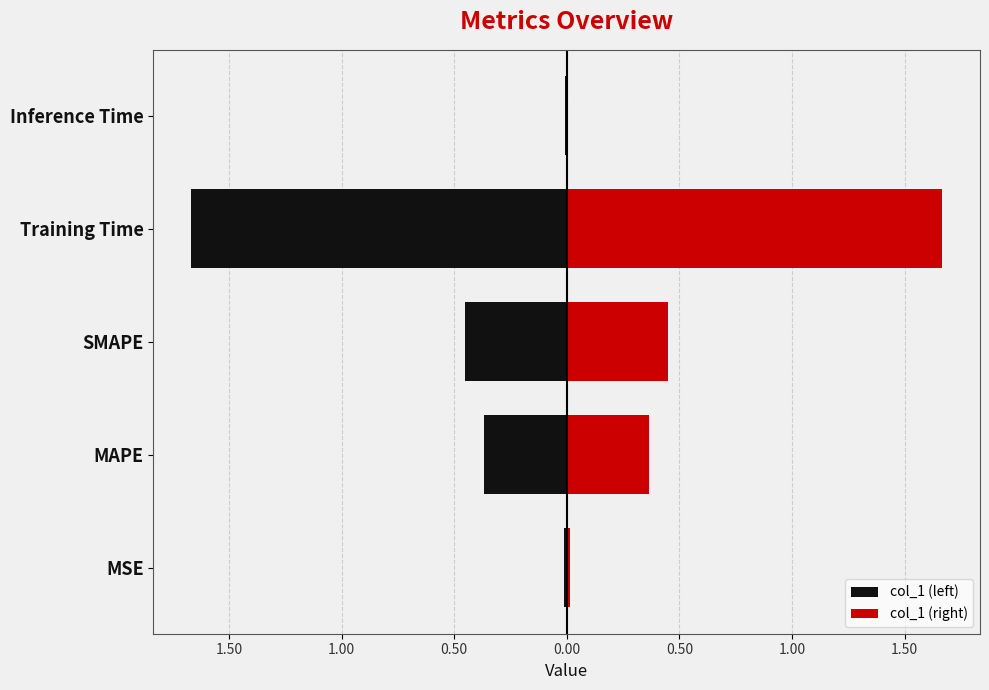

What position from the right is Training Time?

2